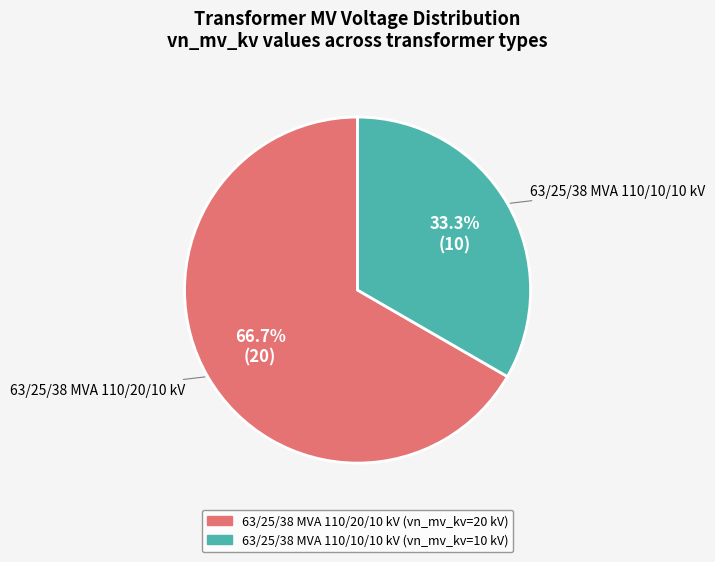

Does any single category account for the majority?

Yes